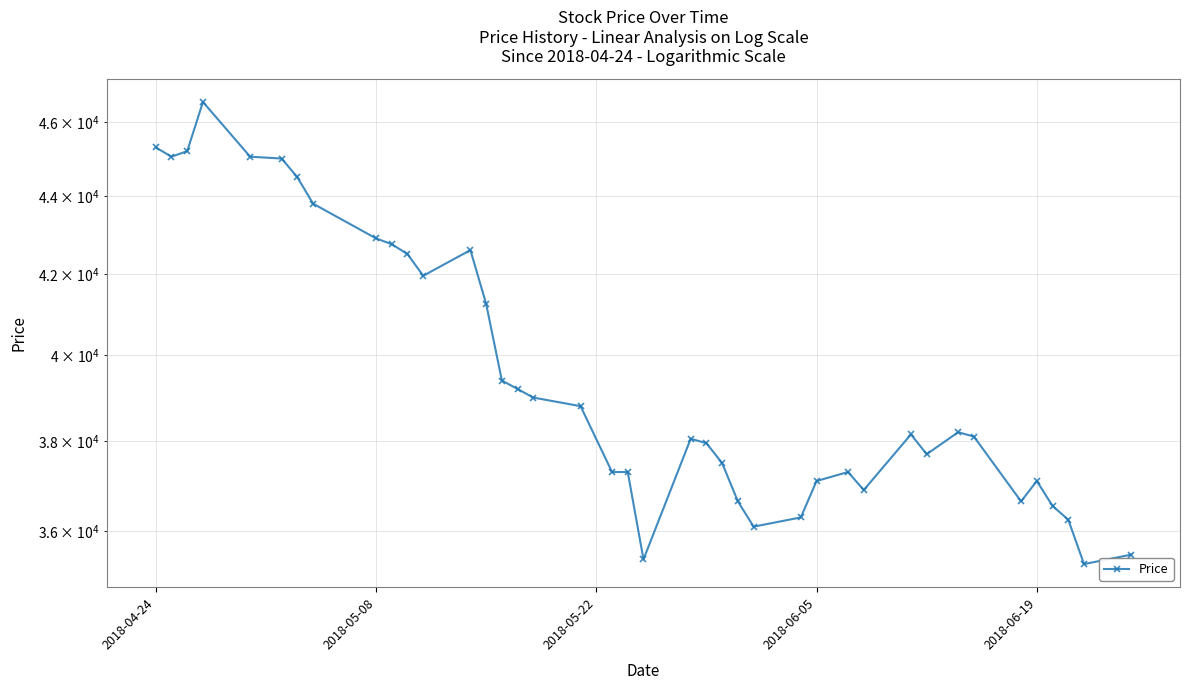

Reading right to left, list all the values displayed in this chart.

35500	35300	36250	36550	37100	36650	38100	38200	37700	38150	36900	37300	37100	36300	36100	36650	37500	37950	38050	35400	37300	37300	38800	39000	39200	39400	41250	42600	41950	42500	42750	42900	43800	44500	45000	45050	46550	45200	45050	45300